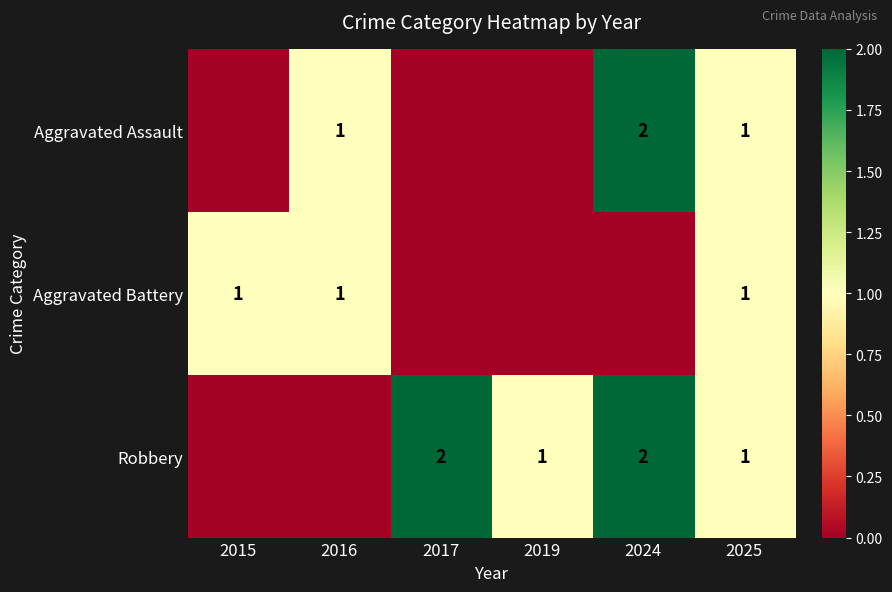

Is it true that Aggravated Assault equals 3 at 2024?

False